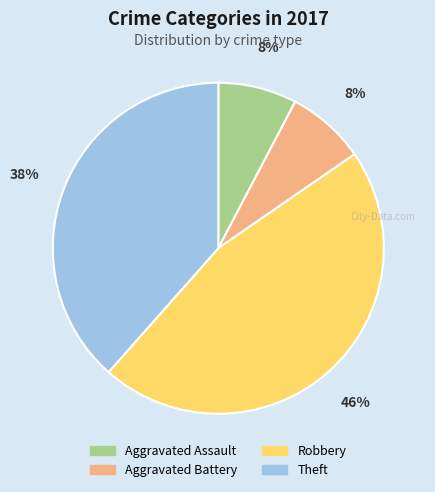

Between Robbery and Aggravated Battery, which is larger?

Robbery